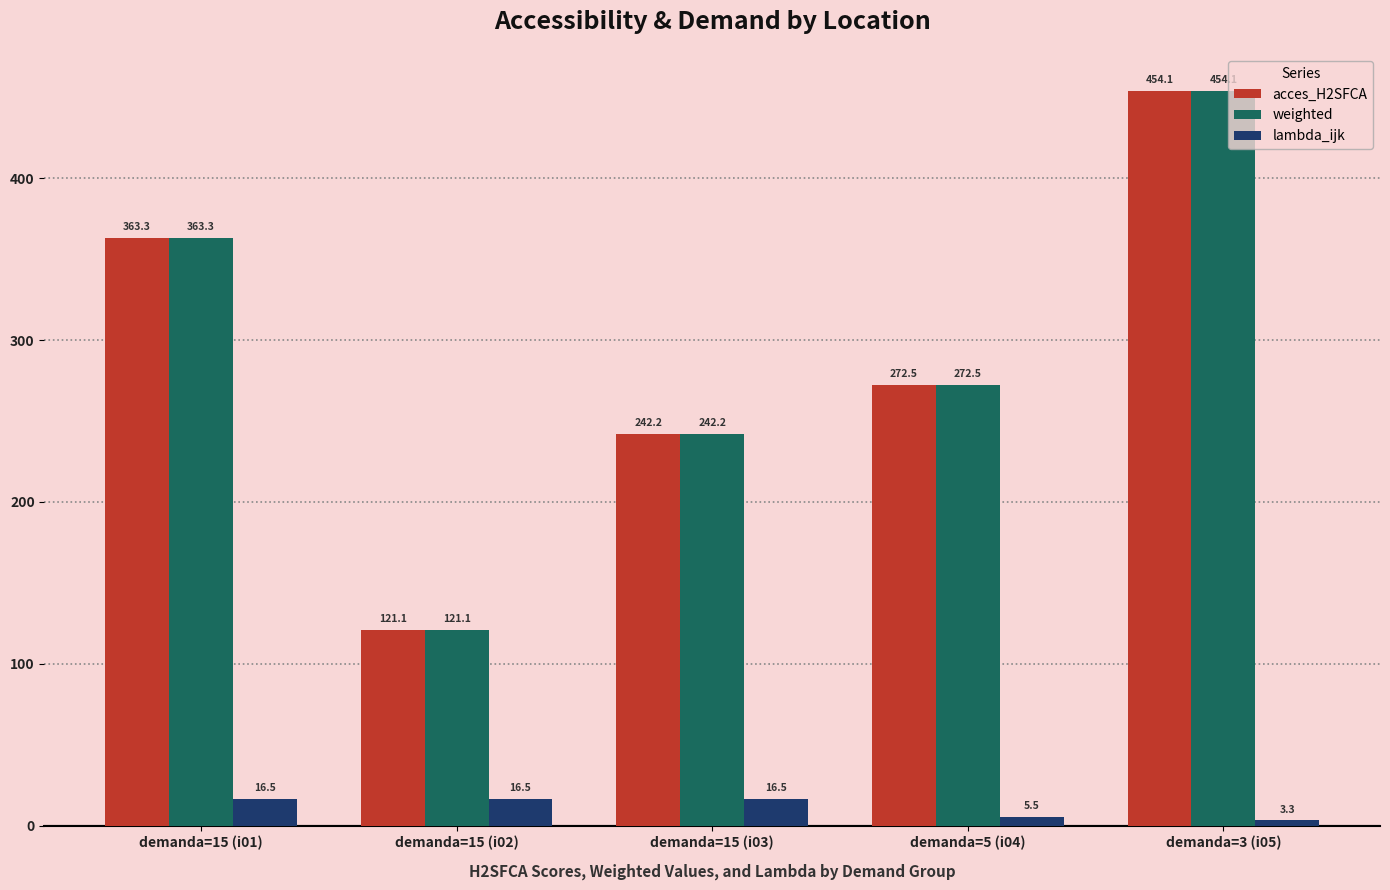

How many bars are there in total?

15